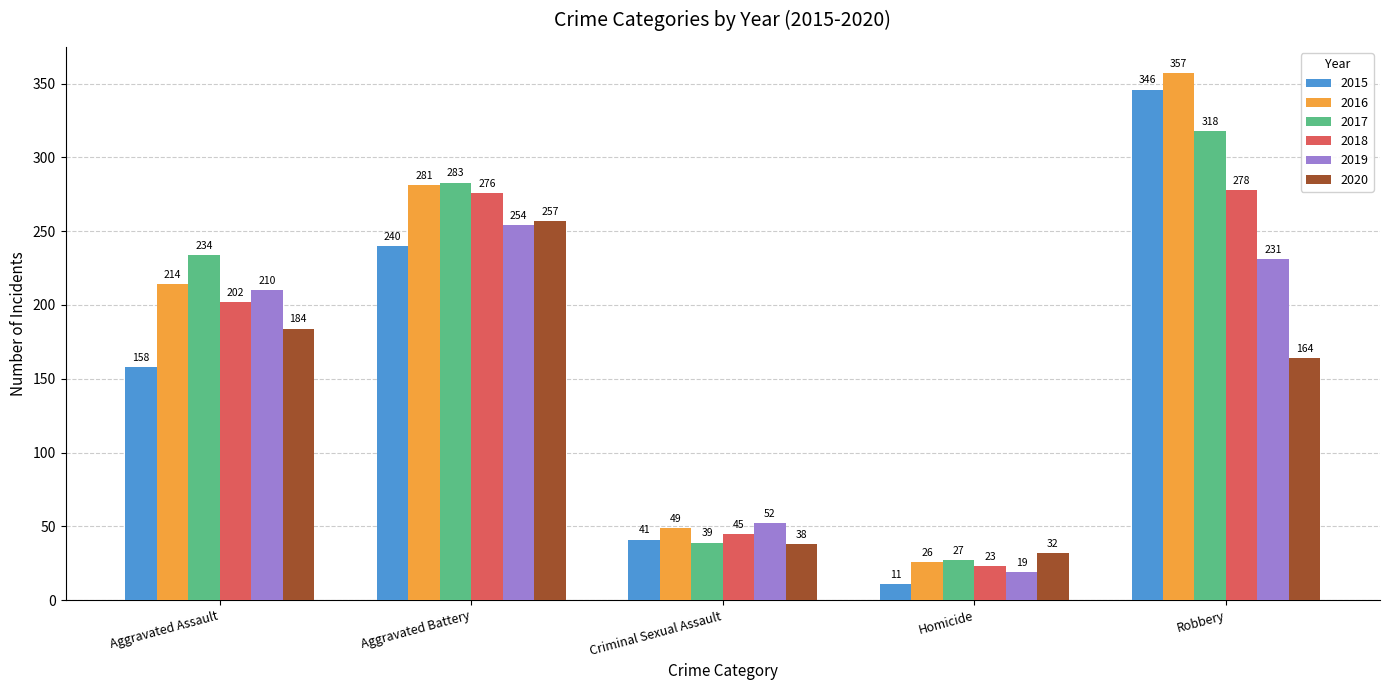

What is the spread (max minus min) of values at Criminal Sexual Assault?

14